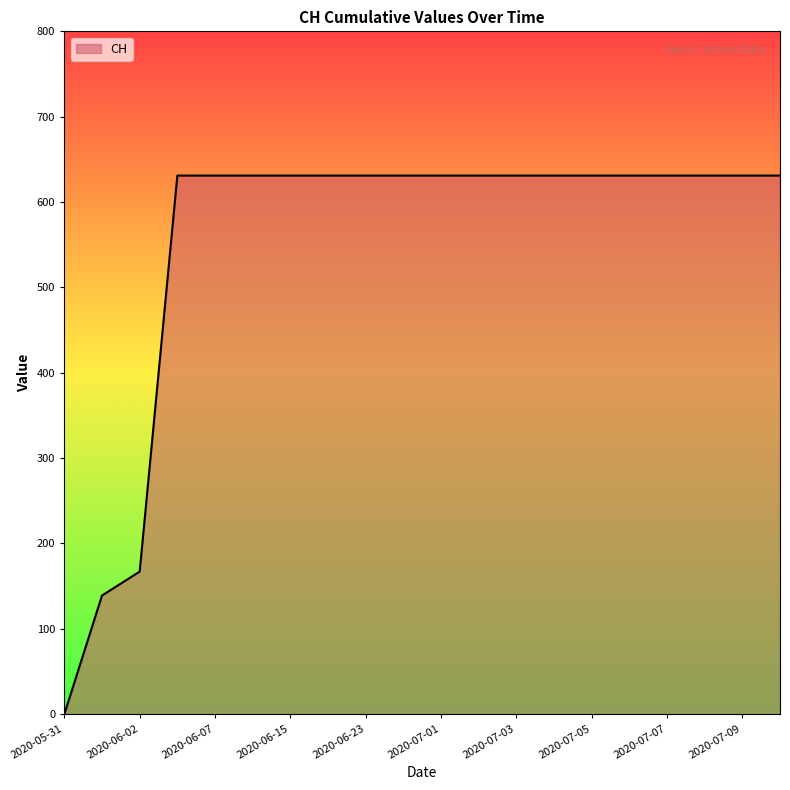

What is the difference between the maximum and minimum values?

631